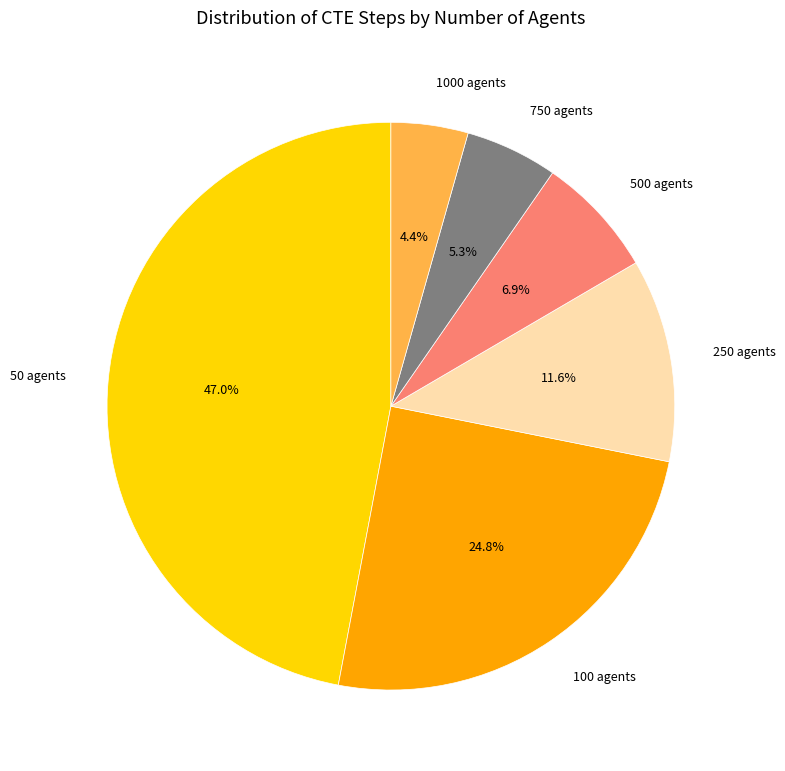

Approximately how many times larger is the value at 50 agents compared to 500 agents?

6.8